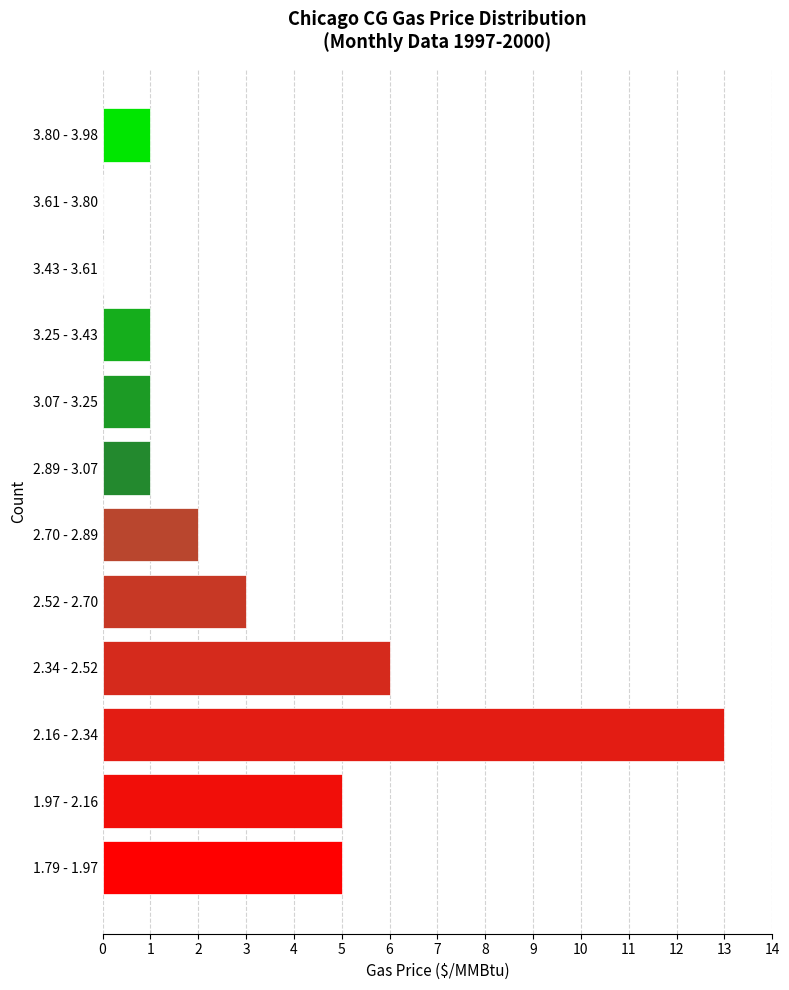

Reading bottom to top, extract all data points from this chart.

1.79 - 1.97=5	1.97 - 2.16=5	2.16 - 2.34=13	2.34 - 2.52=6	2.52 - 2.70=3	2.70 - 2.89=2	2.89 - 3.07=1	3.07 - 3.25=1	3.25 - 3.43=1	3.43 - 3.61=0	3.61 - 3.80=0	3.80 - 3.98=1